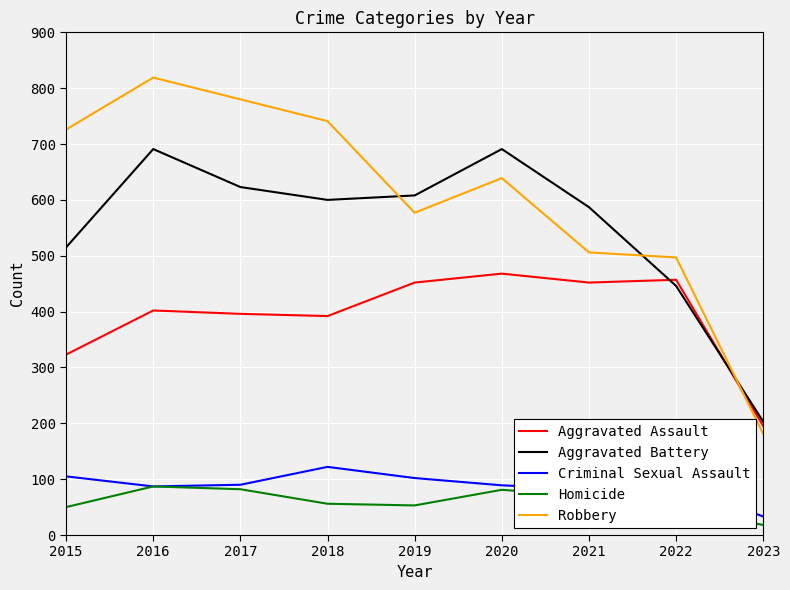

What is the lowest value of the Aggravated Assault series?

195